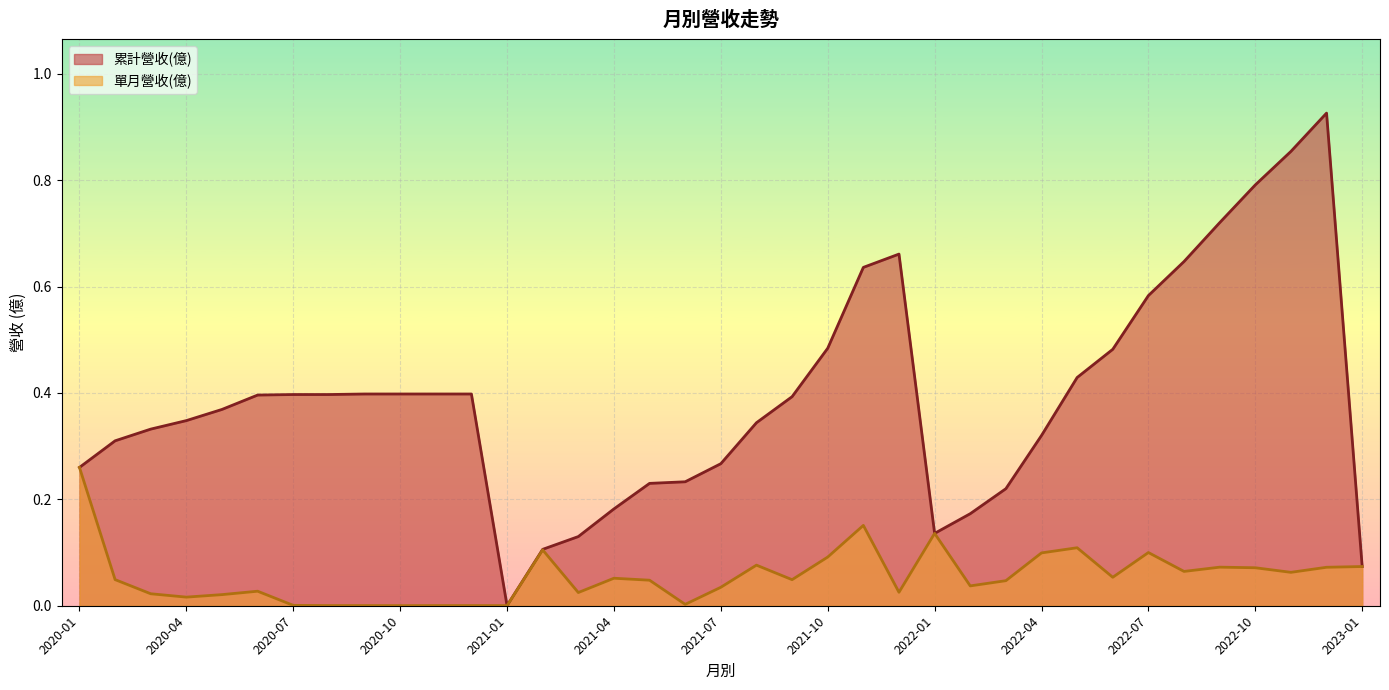

True or false: 累計營收(億) has a value of 0.3 at 2021-04.

False